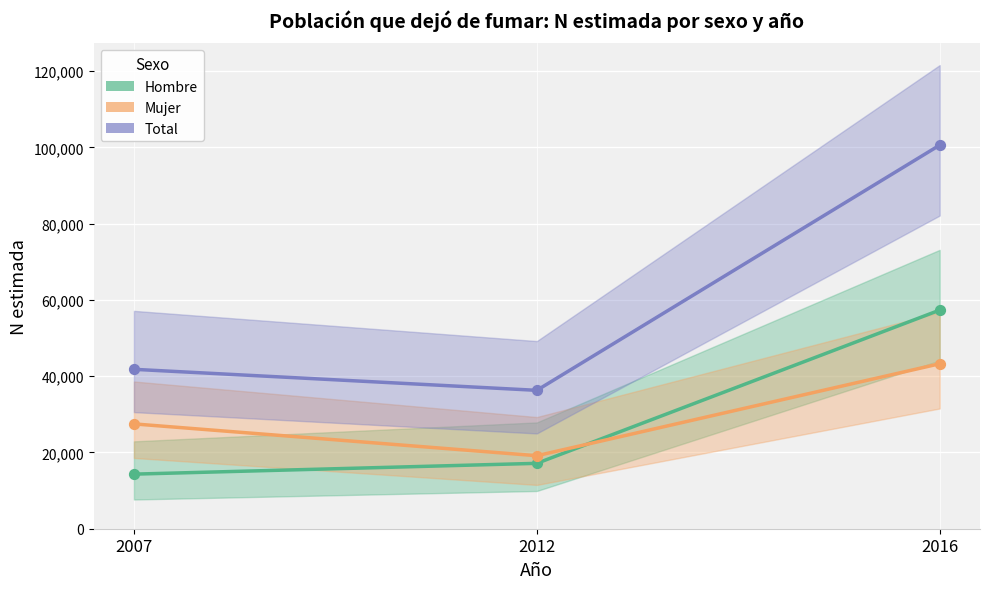

Which series has the largest total across all categories?

Total (N estimada)